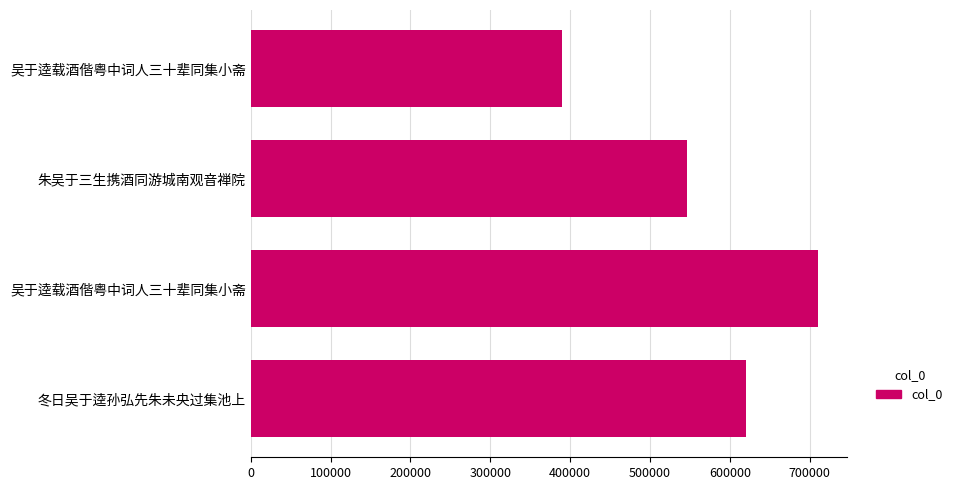

How many bars are there in total?

4